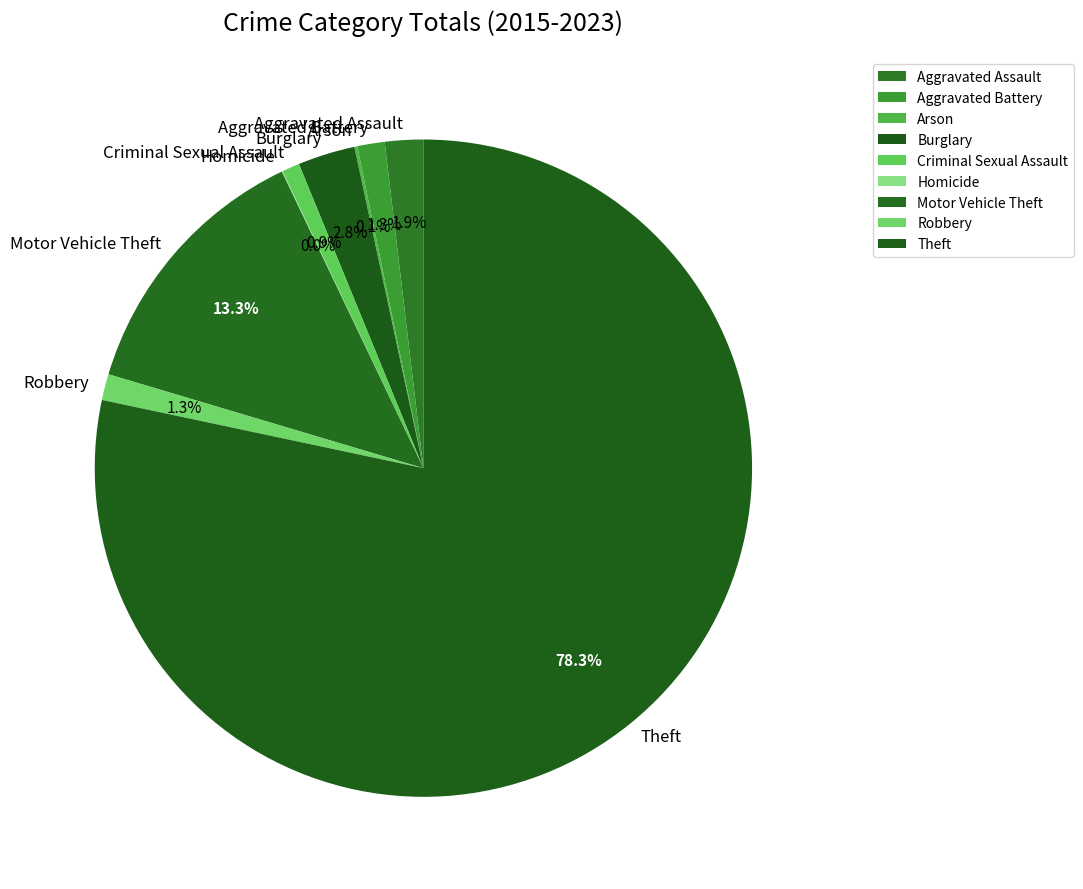

What is the majority slice?

Theft